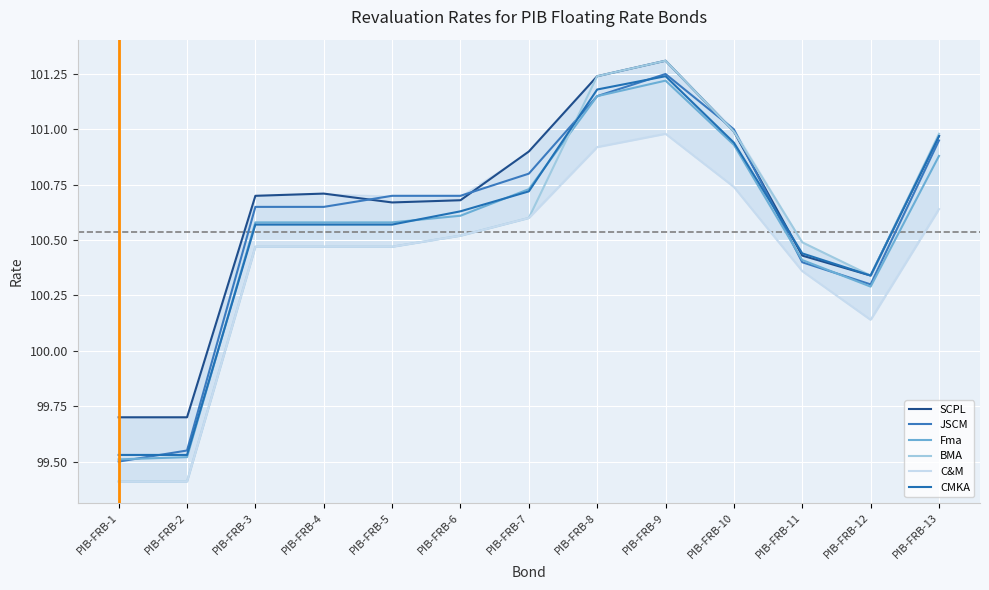

Which label corresponds to the largest value in the chart?

PIB-FRB-9